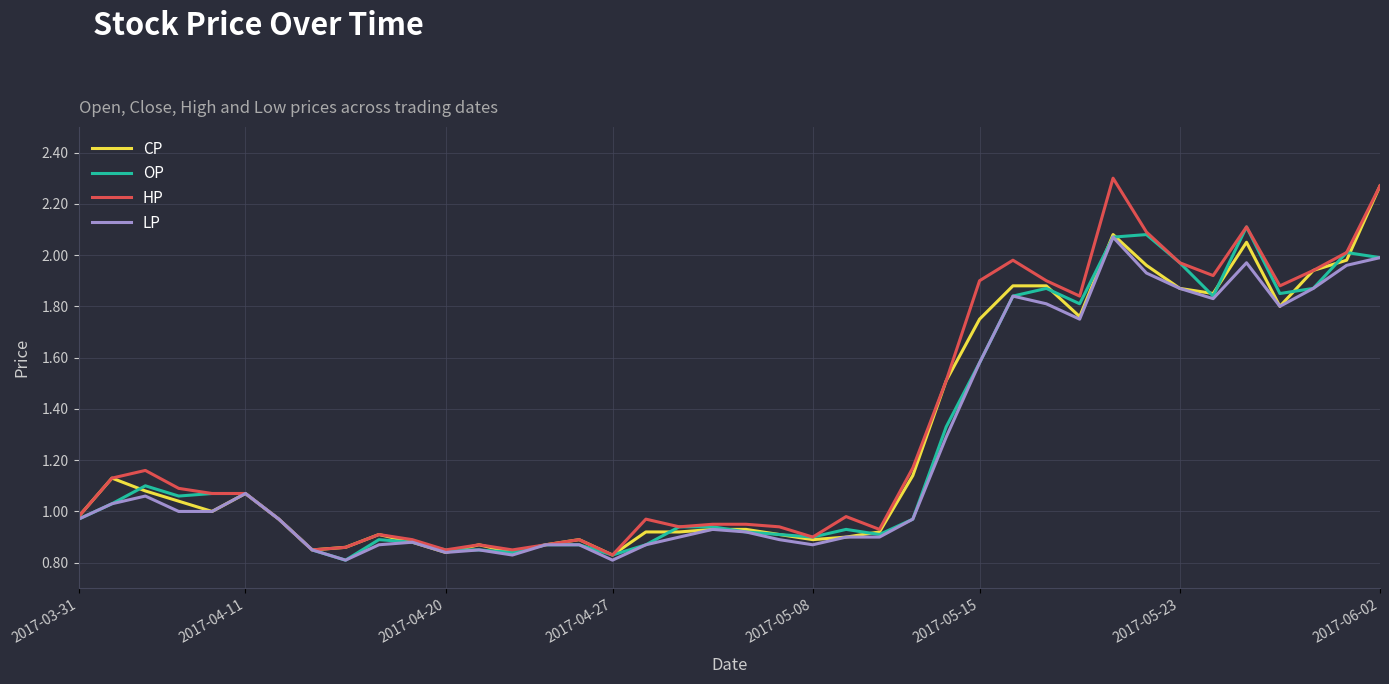

Rank the series by their average value, from lowest to highest.

LP, OP, CP, HP